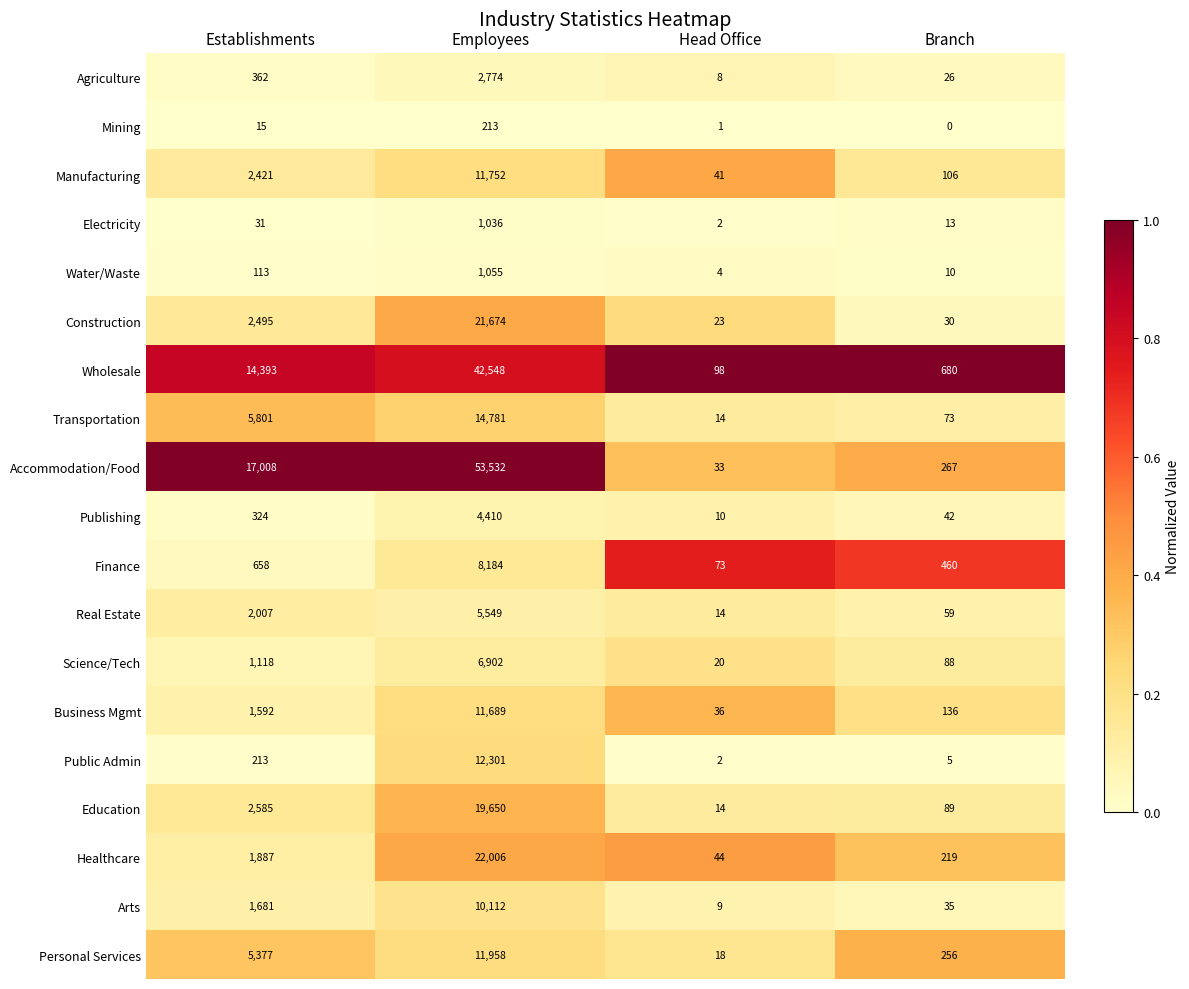

Which series has the widest spread of values?

Accommodation/Food